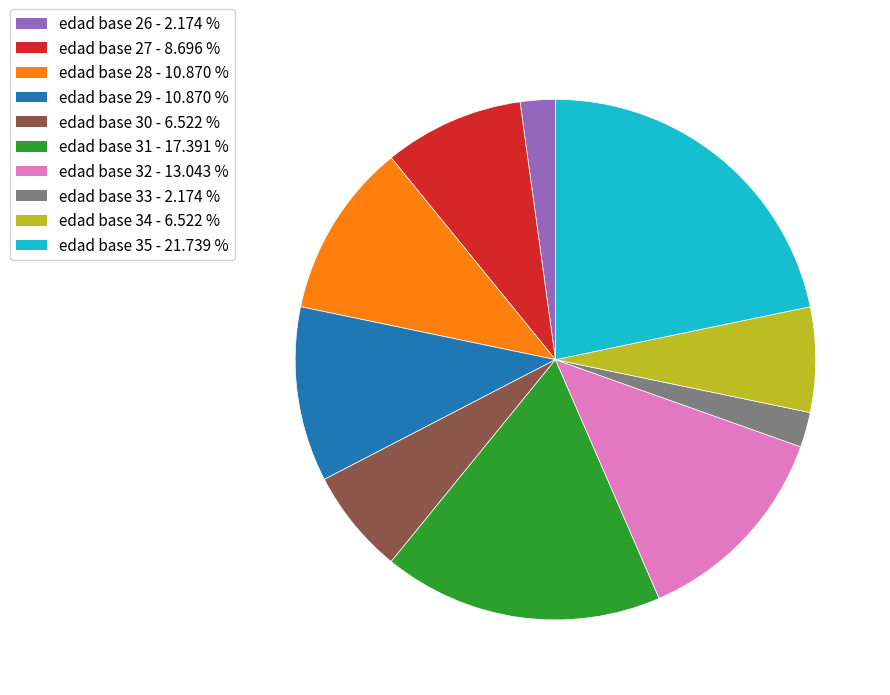

Between edad base 32 and edad base 35, which is larger?

edad base 35